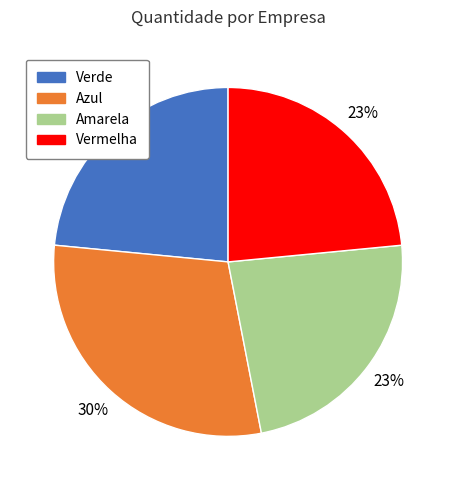

The Azul slice represents 42% of the pie. True or false?

False